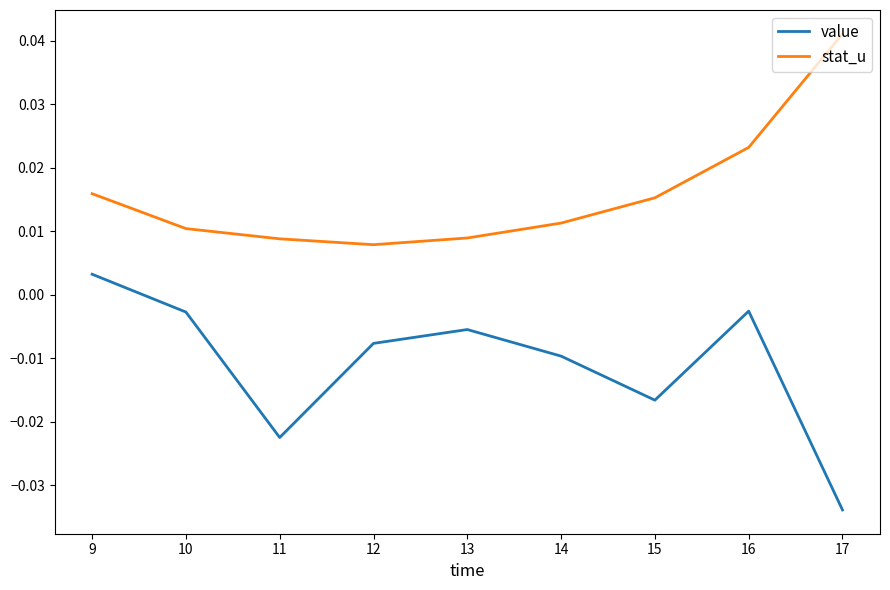

Which series has the widest spread of values?

value